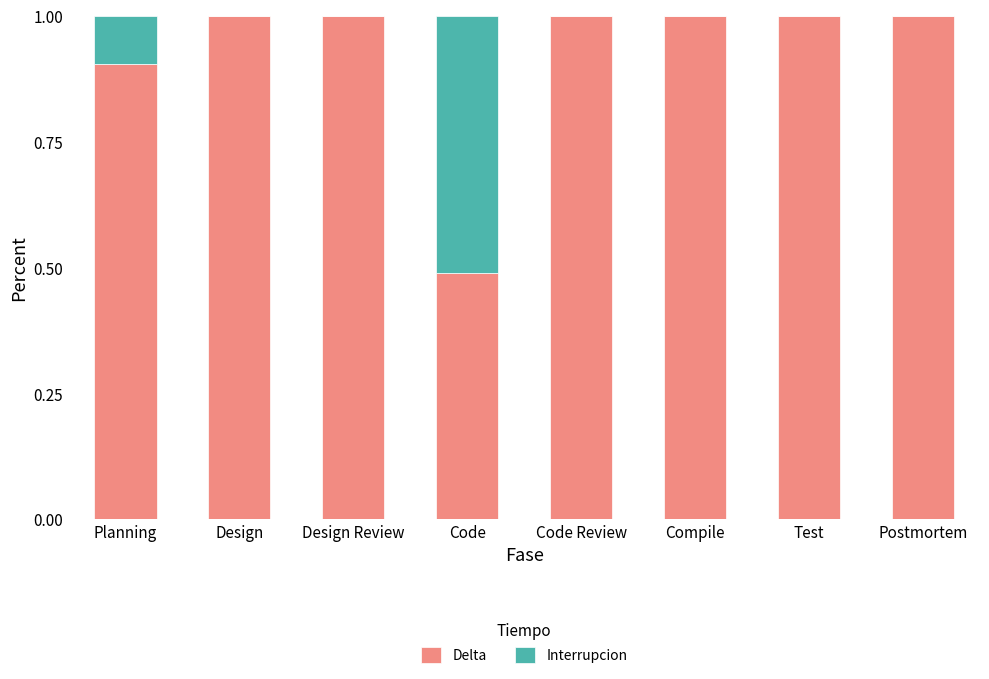

What is the total value across all series at Design?

1.0